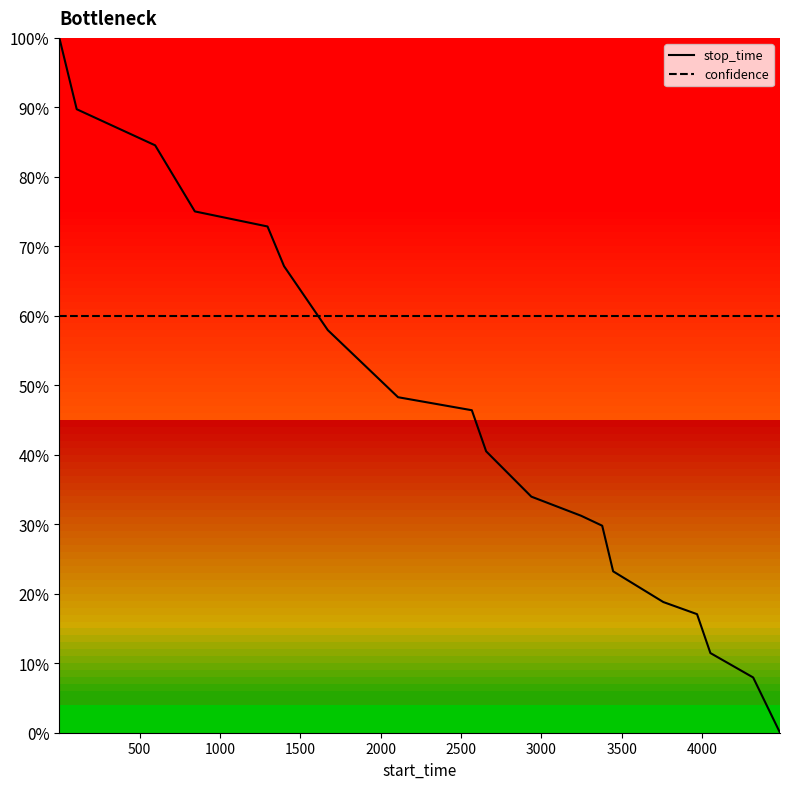

What is the maximum value for stop_time?

1.0